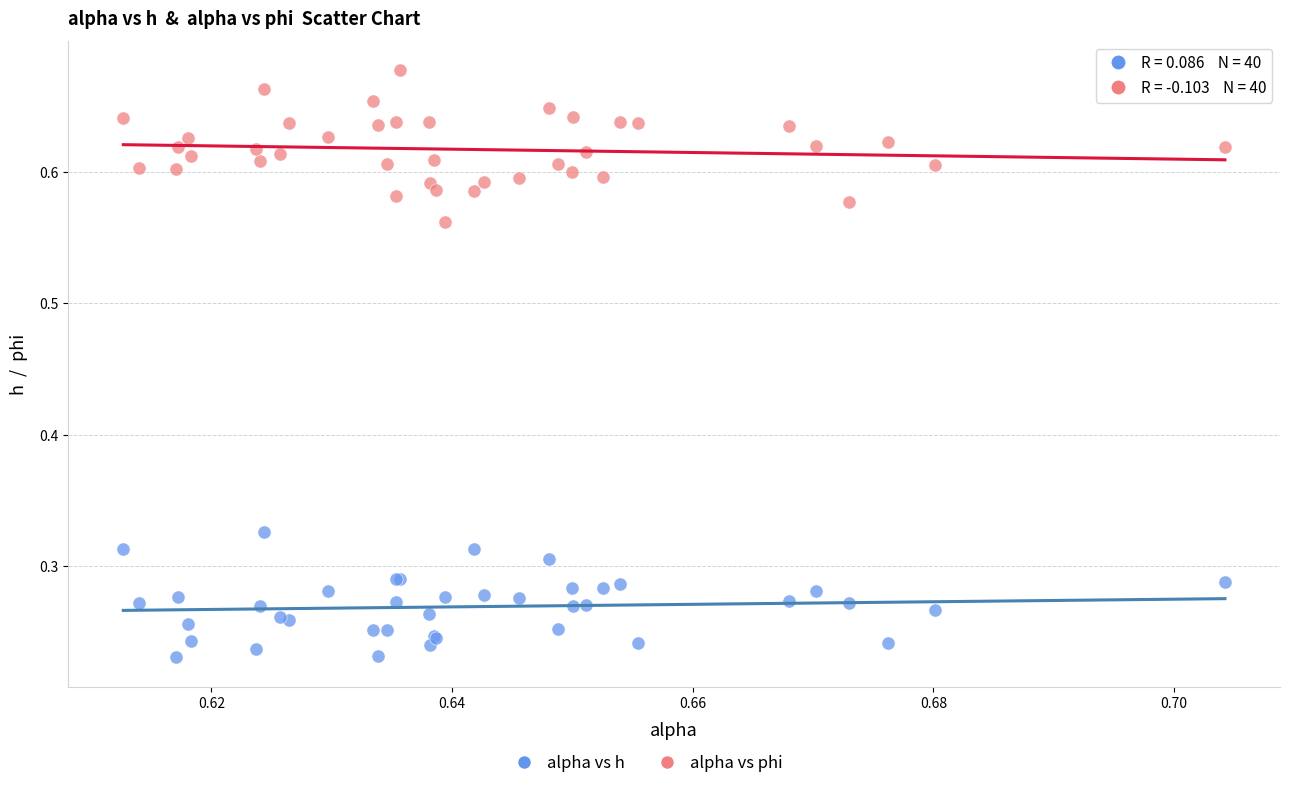

Which series contains the highest Y value?

alpha vs phi